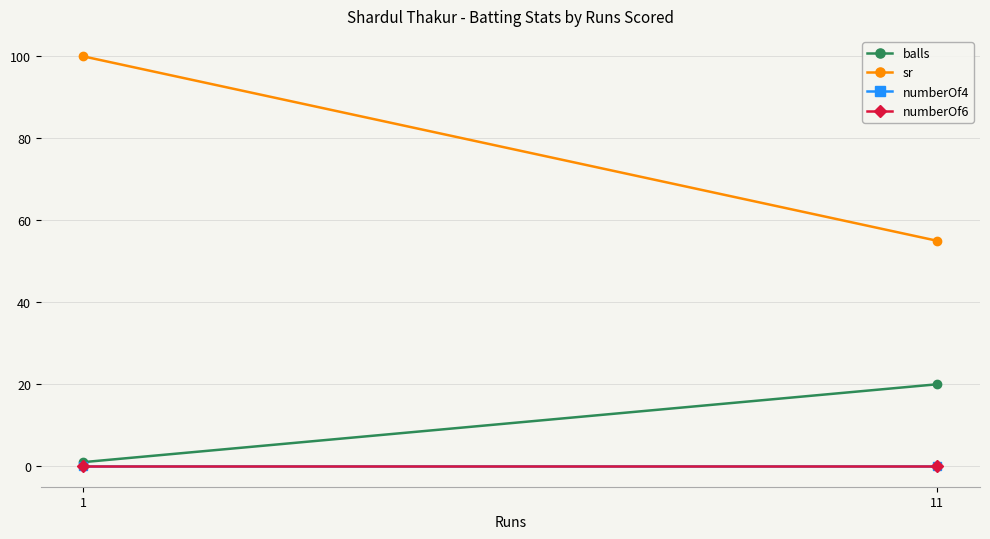

What is the sum of the balls values at 11 and 1?

21